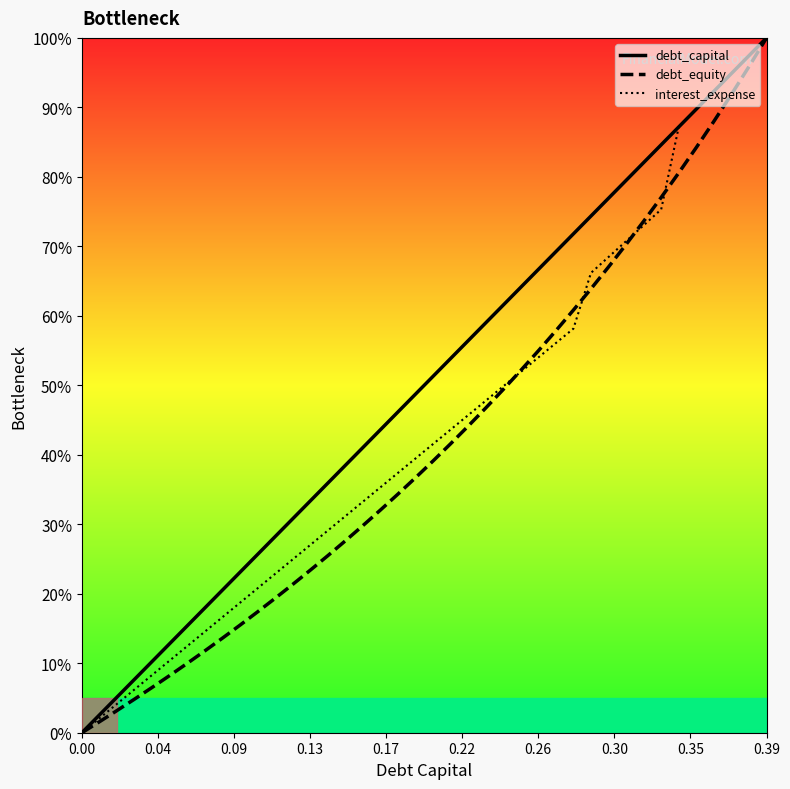

What is the difference between the maximum and minimum values in the debt_capital series?

100.0